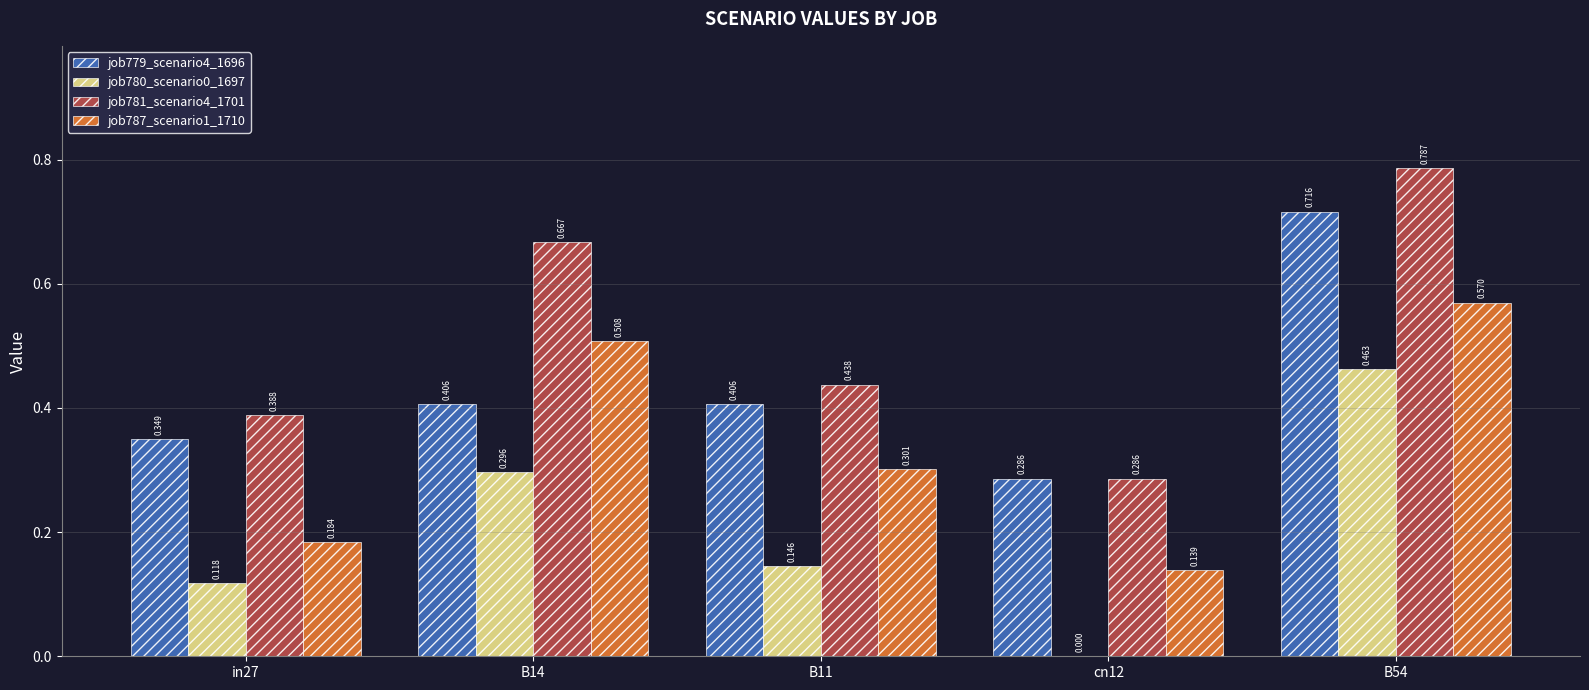

Reading left to right, list all the values displayed in this chart.

job779_scenario4_1696: in27=0.3	B14=0.4	B11=0.4	cn12=0.3	B54=0.7
job780_scenario0_1697: in27=0.1	B14=0.3	B11=0.1	cn12=0.0	B54=0.5
job781_scenario4_1701: in27=0.4	B14=0.7	B11=0.4	cn12=0.3	B54=0.8
job787_scenario1_1710: in27=0.2	B14=0.5	B11=0.3	cn12=0.1	B54=0.6